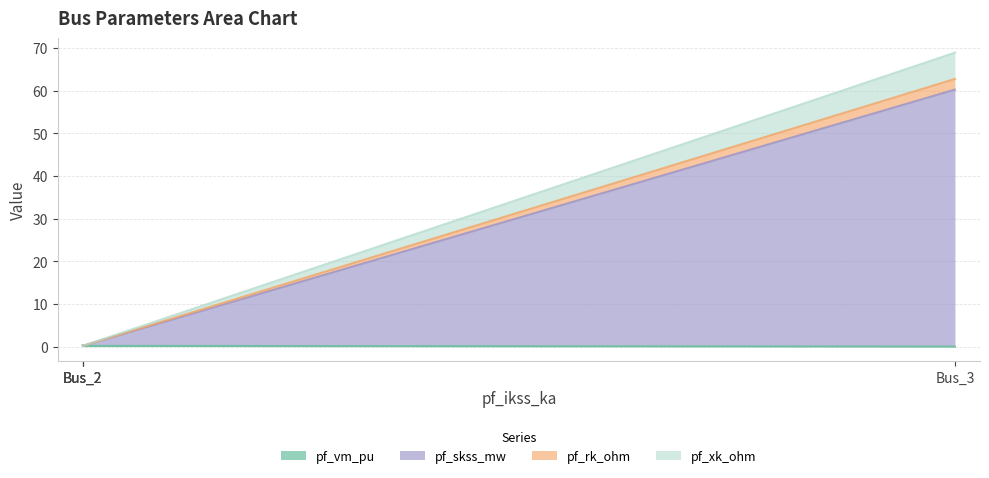

True or false: pf_xk_ohm and pf_vm_pu cross at least once.

False